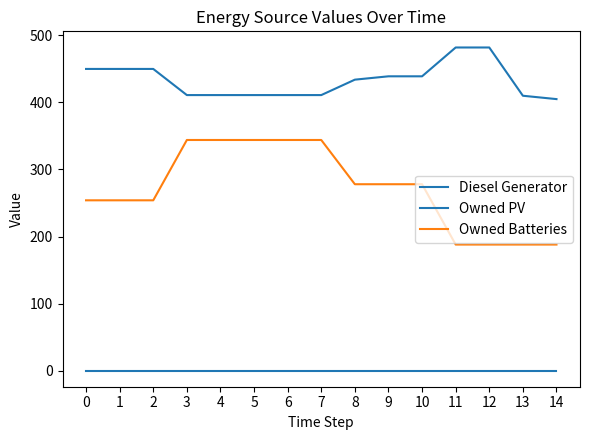

What is the average value of the Owned Batteries series?

271.2